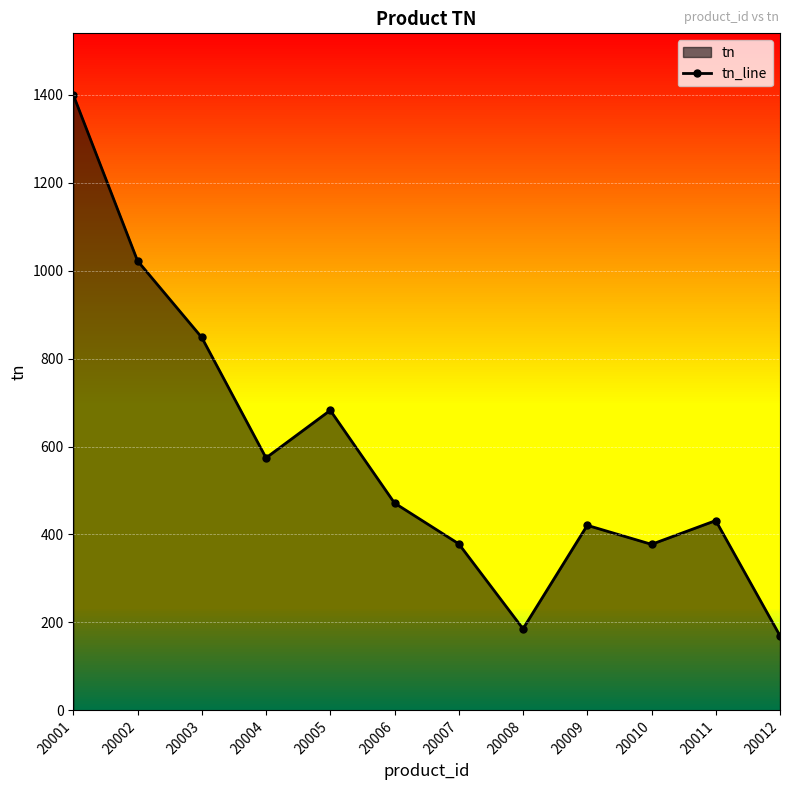

What is the sum of the values at 20011 and 20010?

809.2